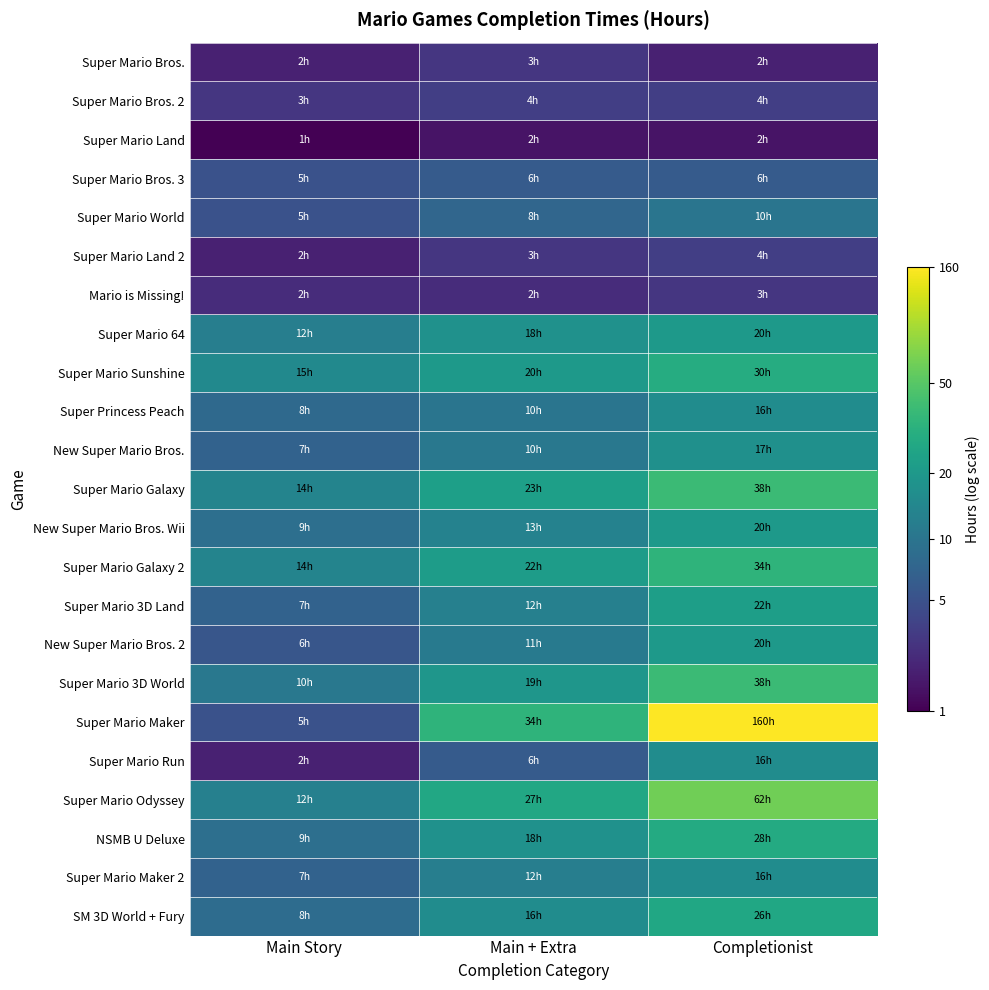

Which has a higher value, Main Story or Completionist?

Main Story